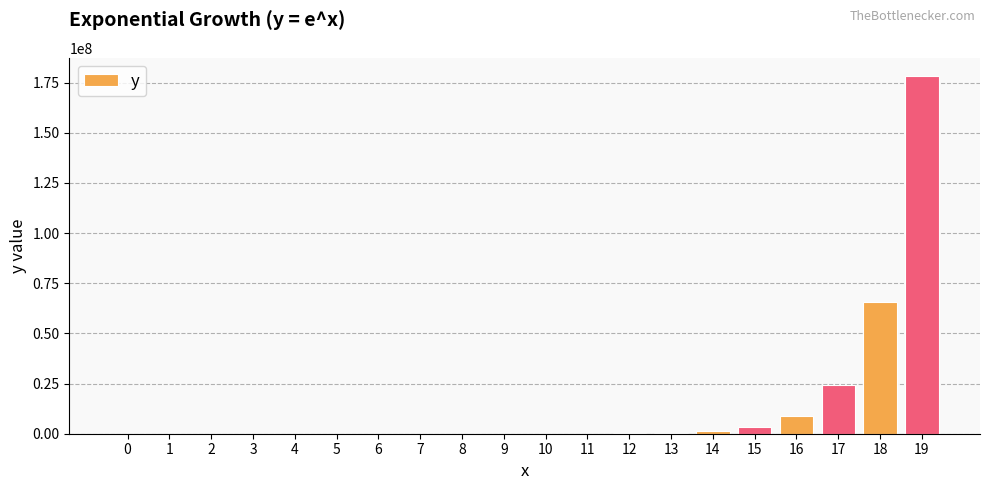

Is it true that the value at 18 is 65659969.1?

True